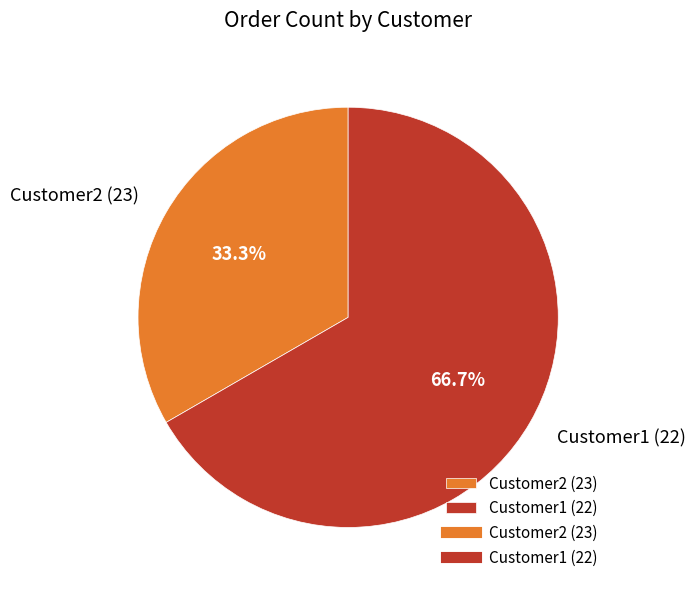

Is Customer2 (23) the majority of the pie?

No